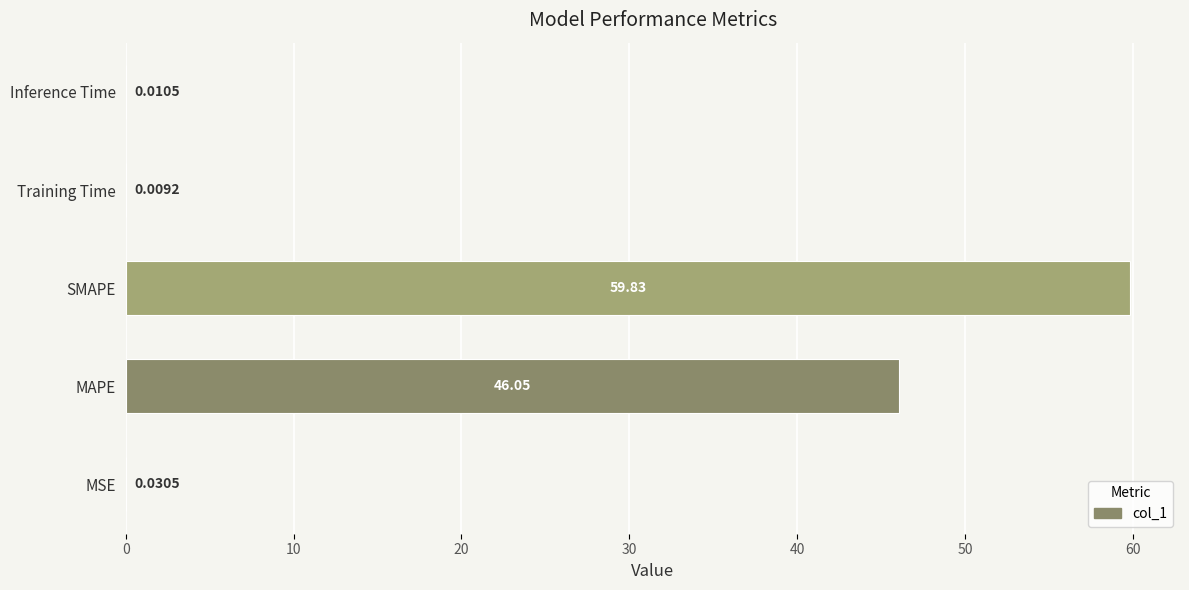

Are the bars grouped side by side (vs. stacked)?

No